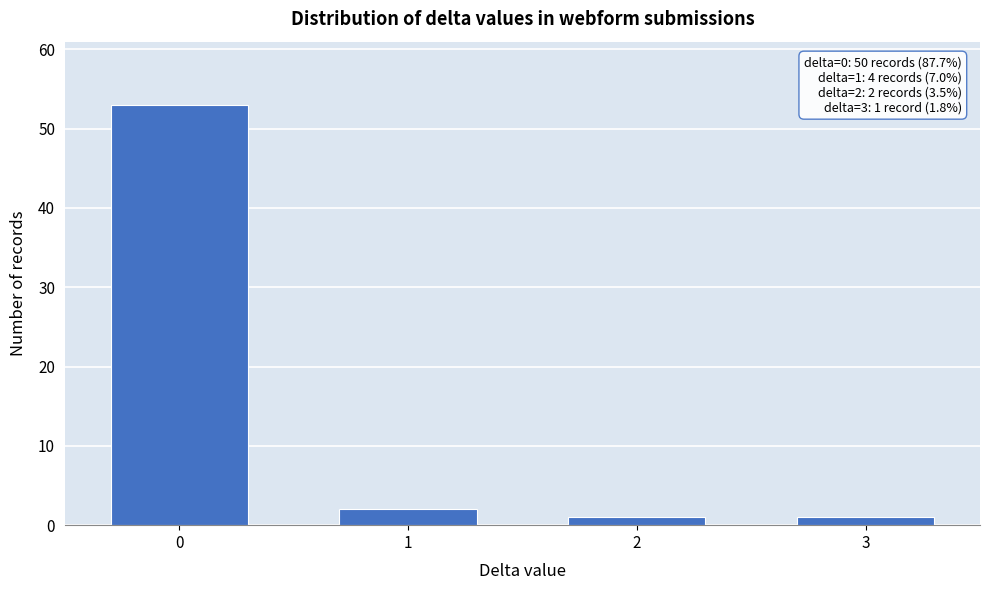

Reading left to right, list all the values displayed in this chart.

0=53	1=2	2=1	3=1